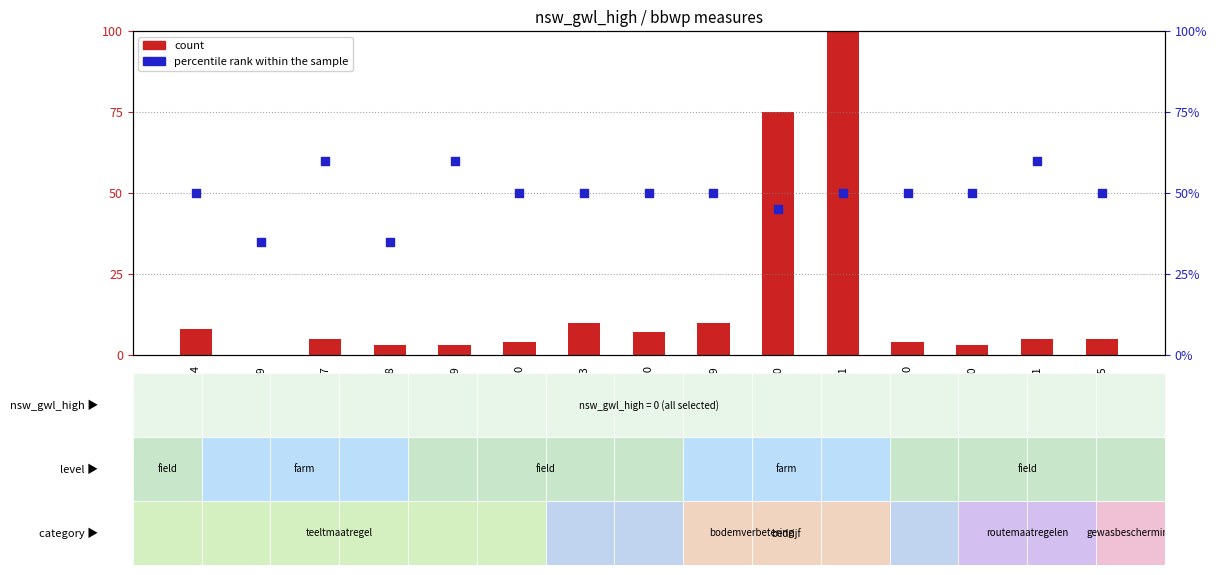

Which series has the widest spread of Y values?

count